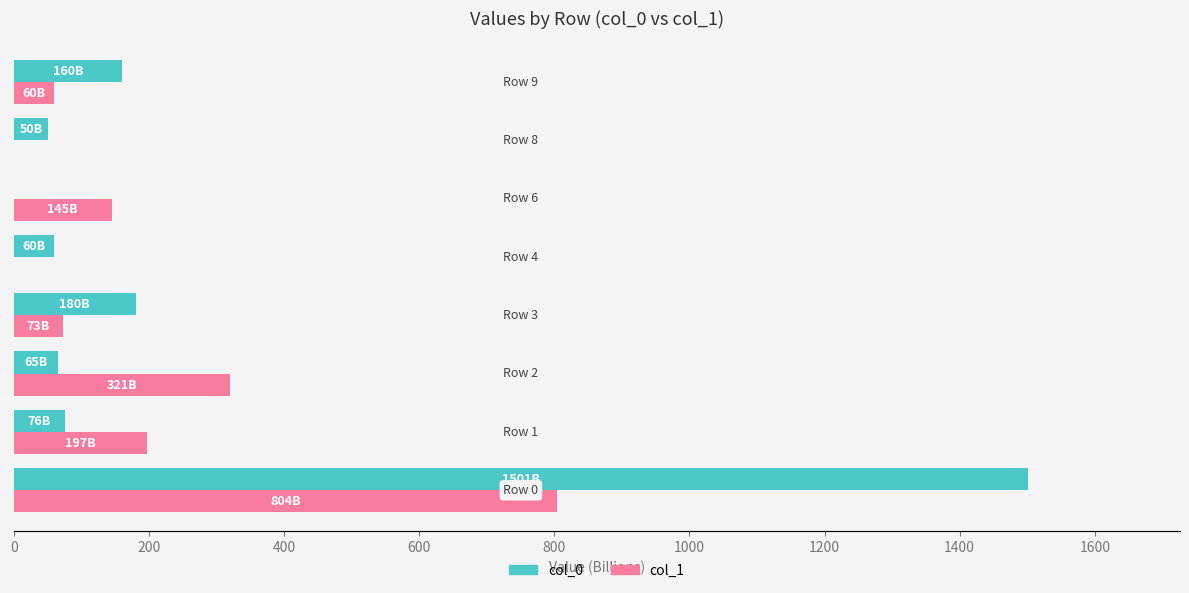

What is the highest value of the col_1 series?

803.6